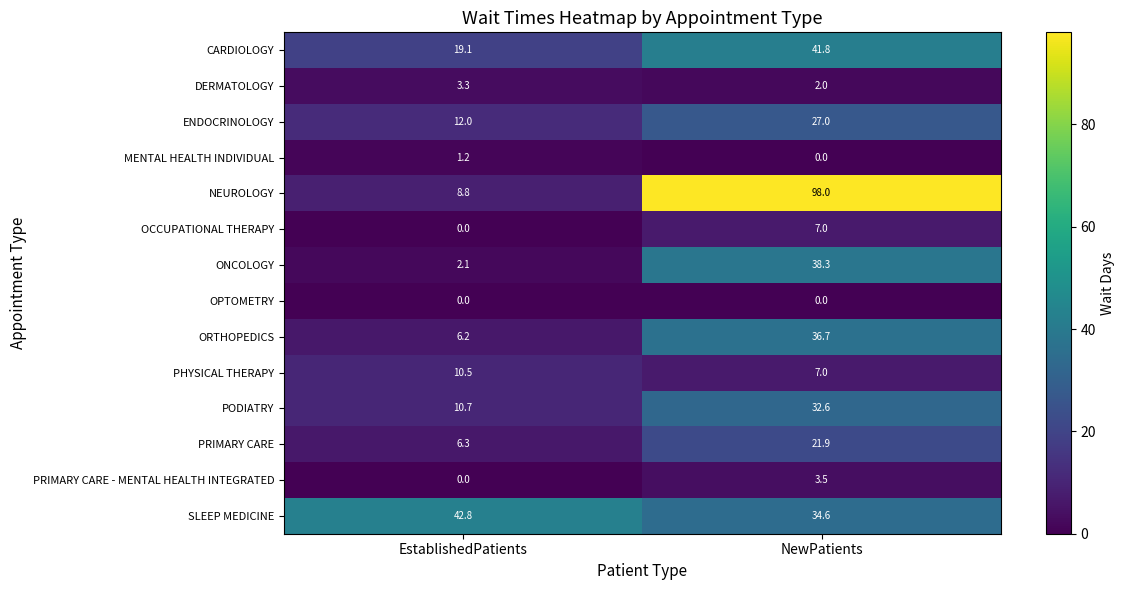

How many categories are shown in the chart?

2